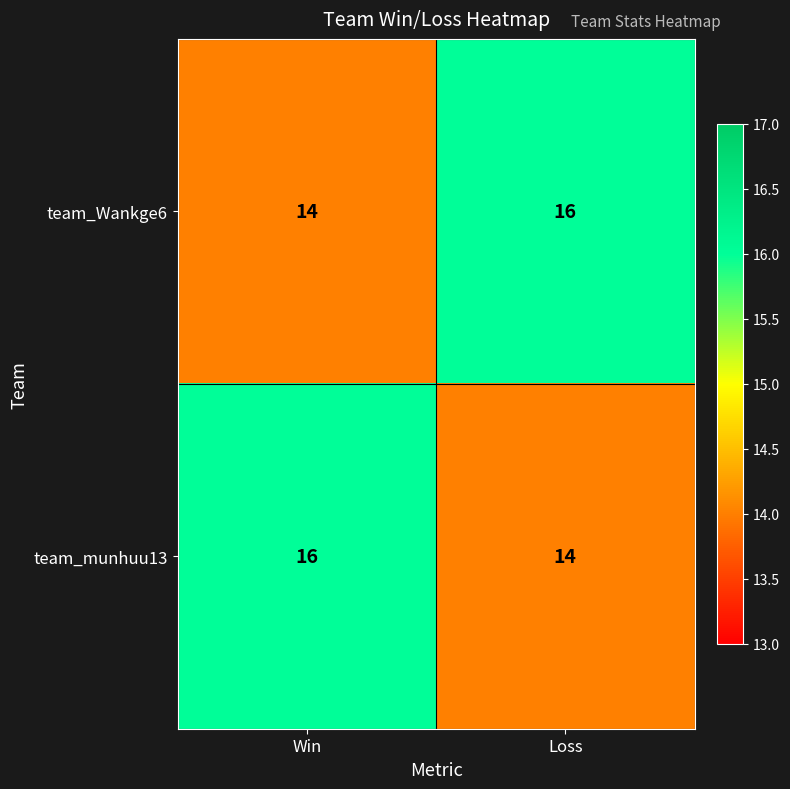

What is the total value across all series at Loss?

30